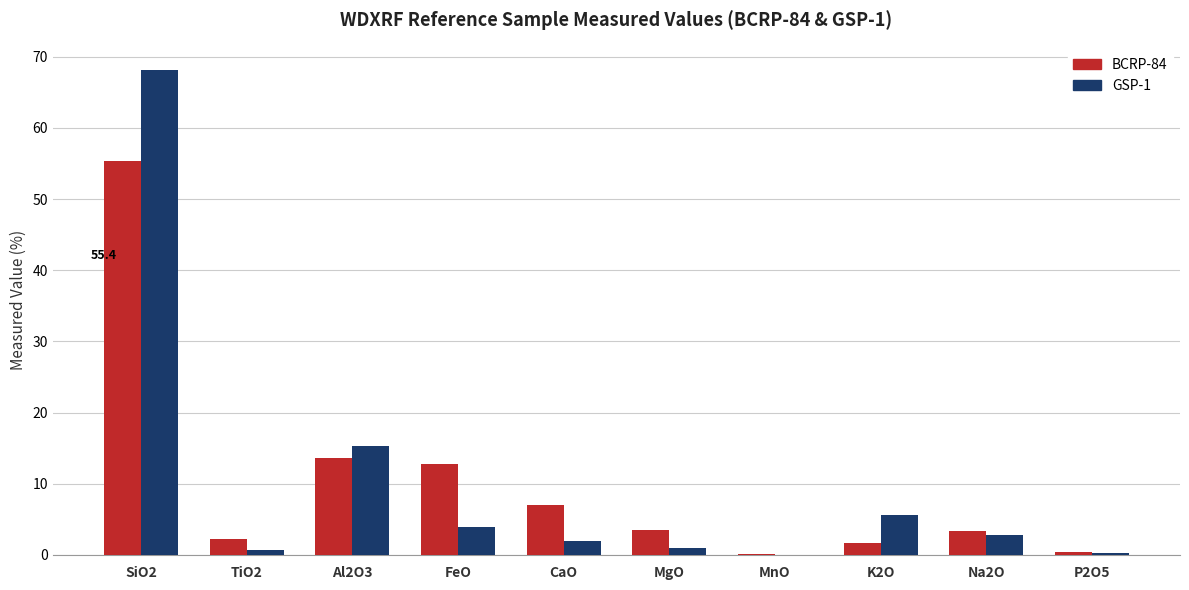

Is the value of GSP-1 at TiO2 greater than the value of BCRP-84 at MgO?

No